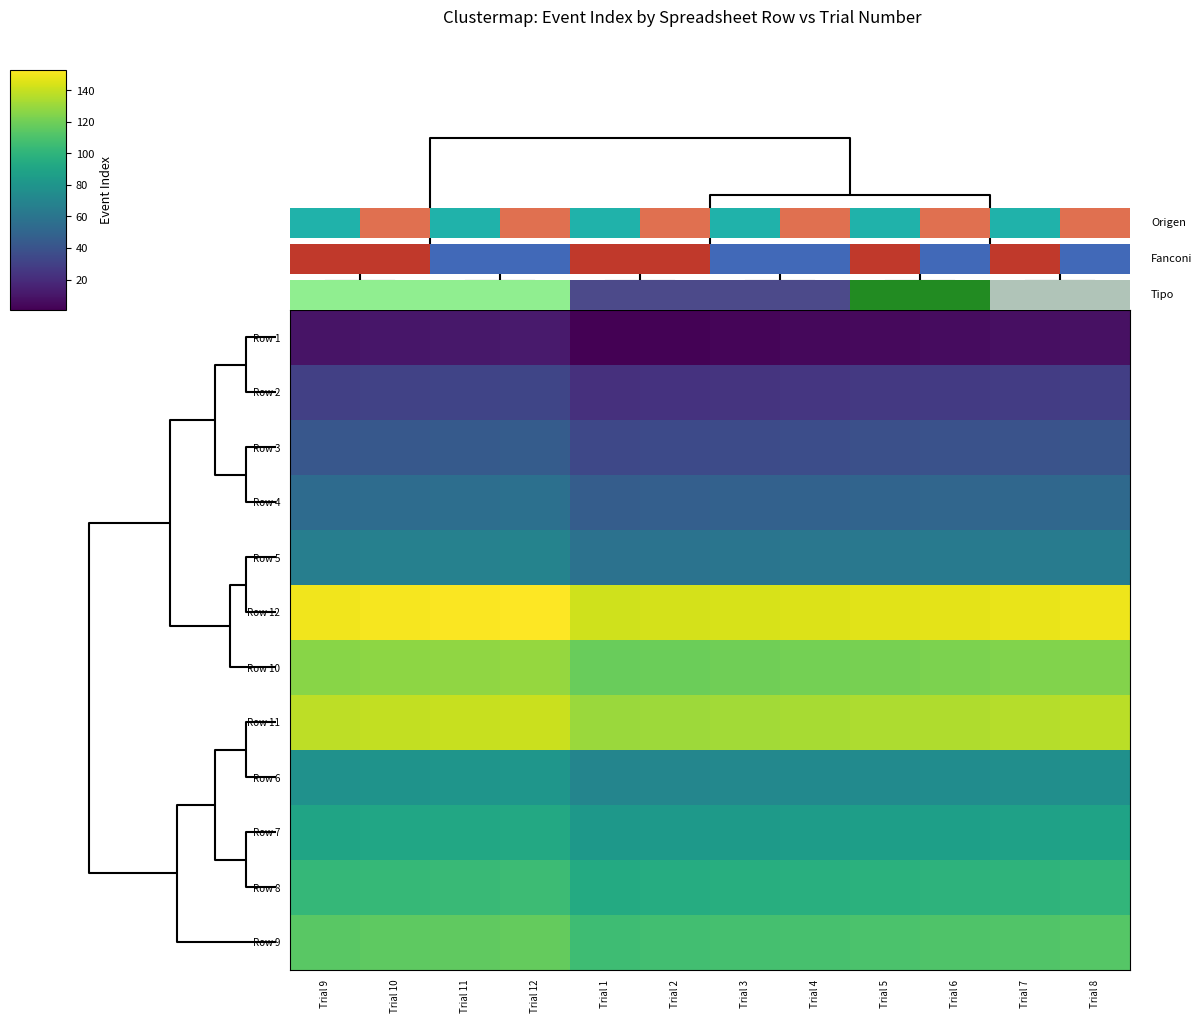

At which category is the sum across all series the highest?

Trial 12